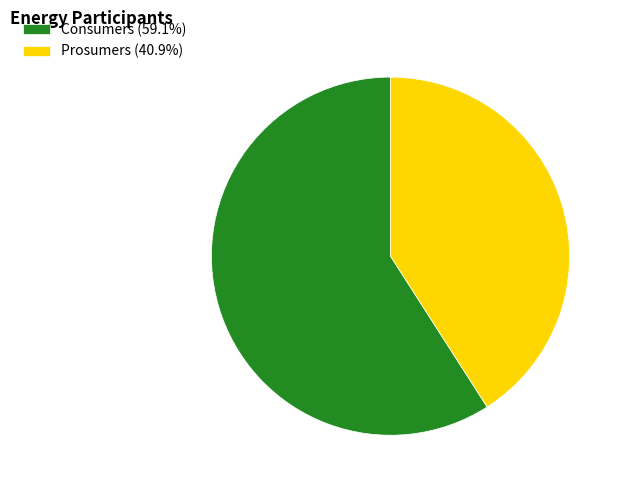

Do Consumers and Prosumers together represent more than half of the pie?

Yes